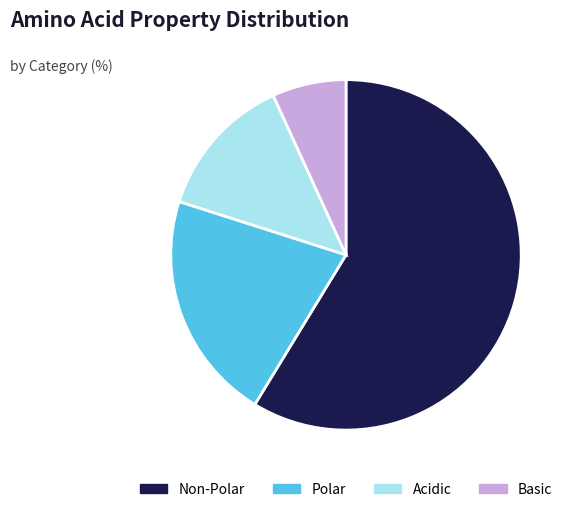

Is it true that Non-Polar is 52% of the pie?

False